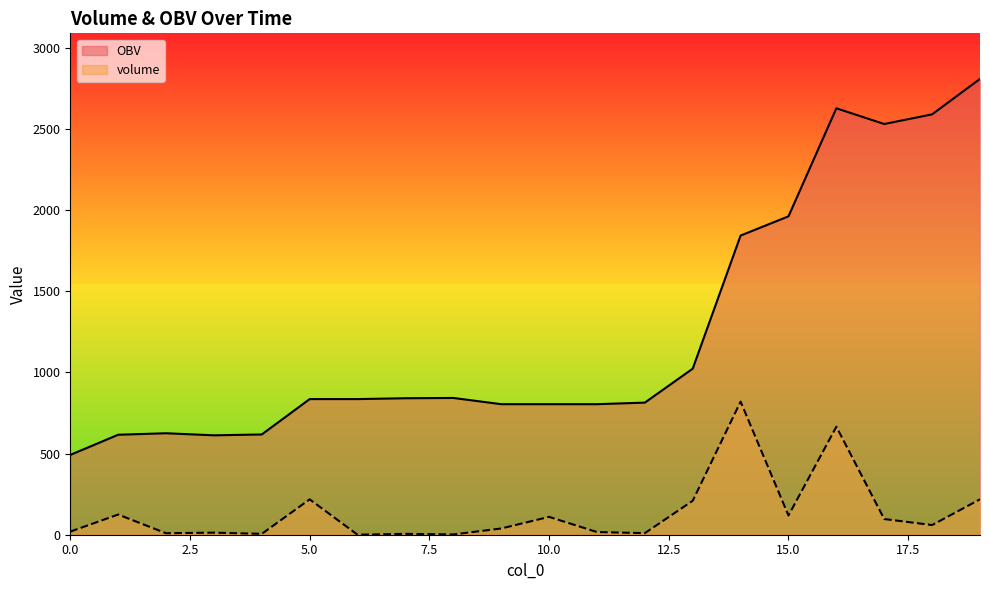

At 16, list the series in order from largest to smallest.

OBV, volume